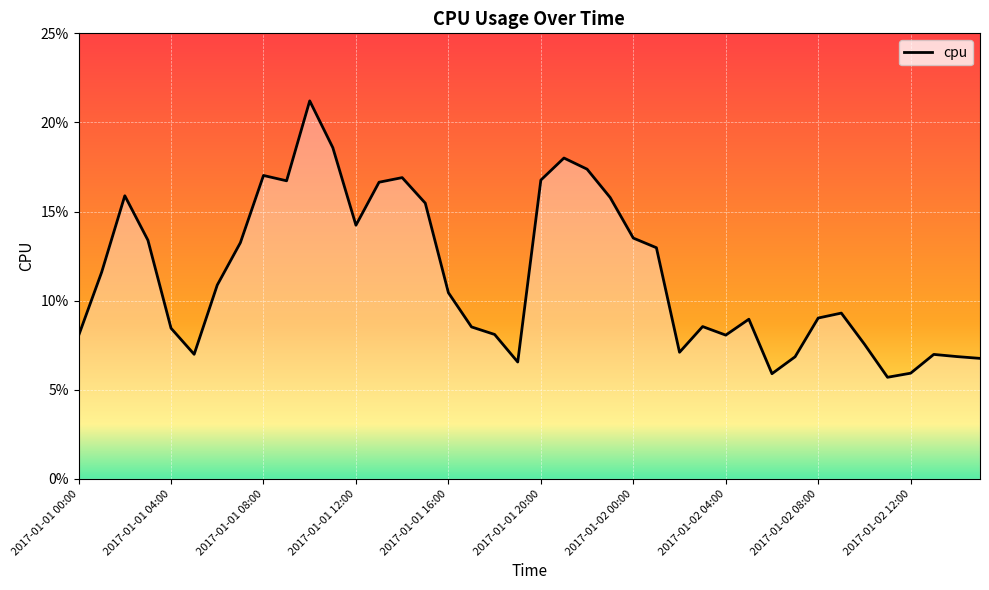

What is the greatest value displayed?

0.2